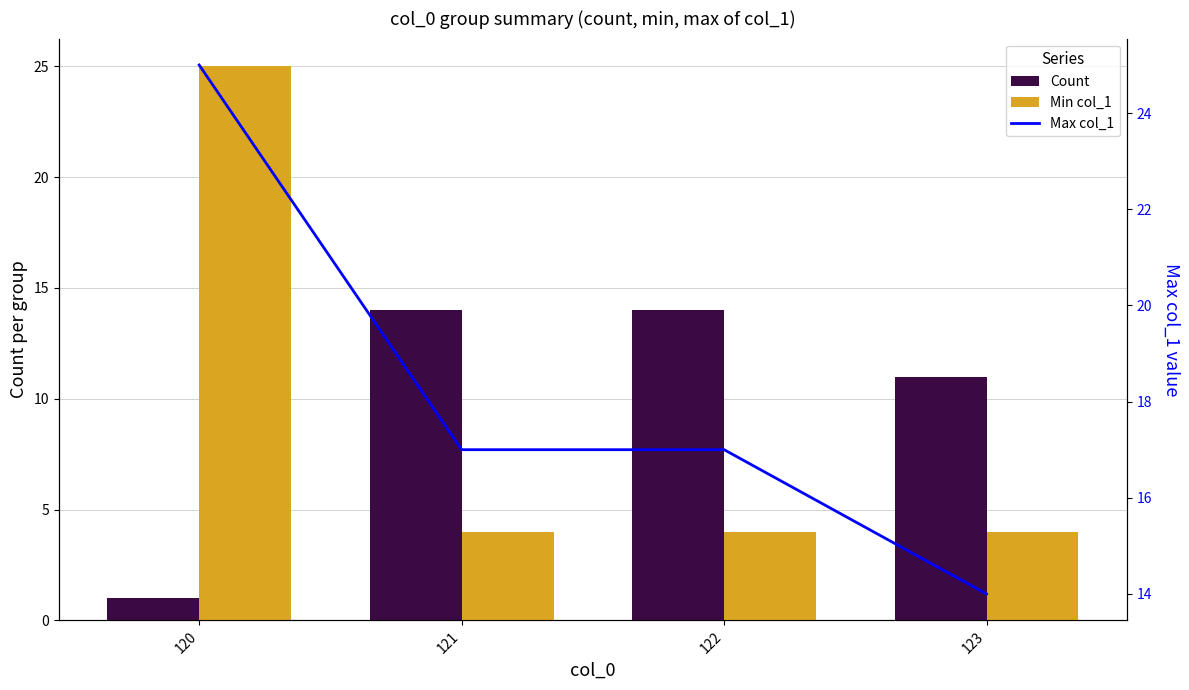

Rank the categories by Max col_1 value from lowest to highest.

123, 121, 122, 120